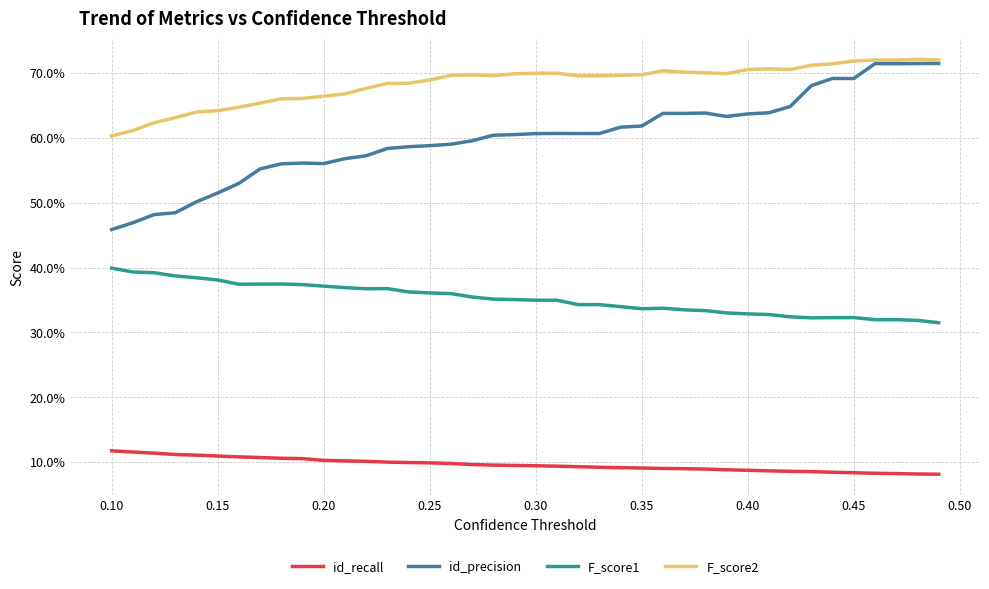

Does the chart display data point markers on the line(s)?

No